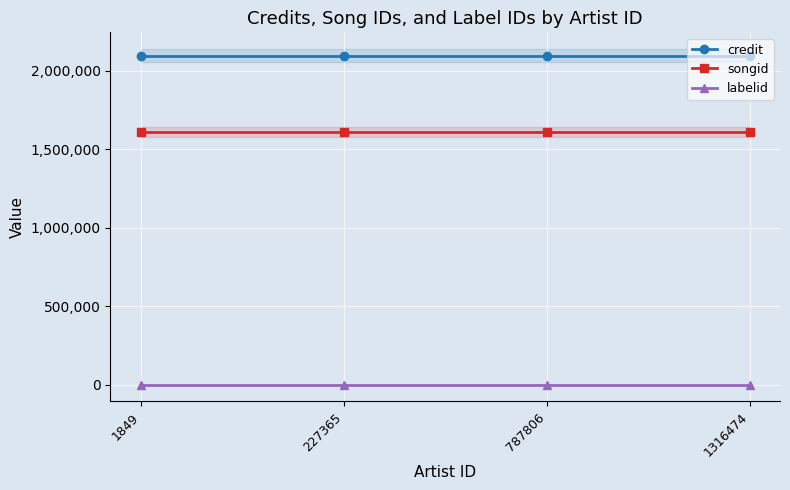

Rank the series by their average value, from lowest to highest.

labelid, songid, credit